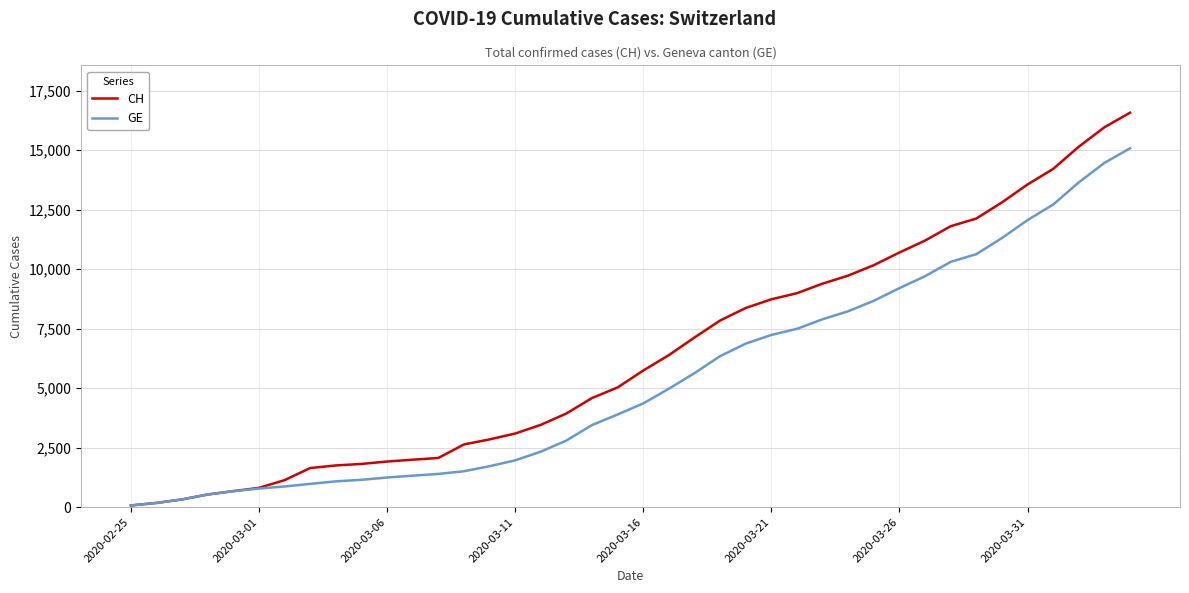

Which series has the largest total across all categories?

CH